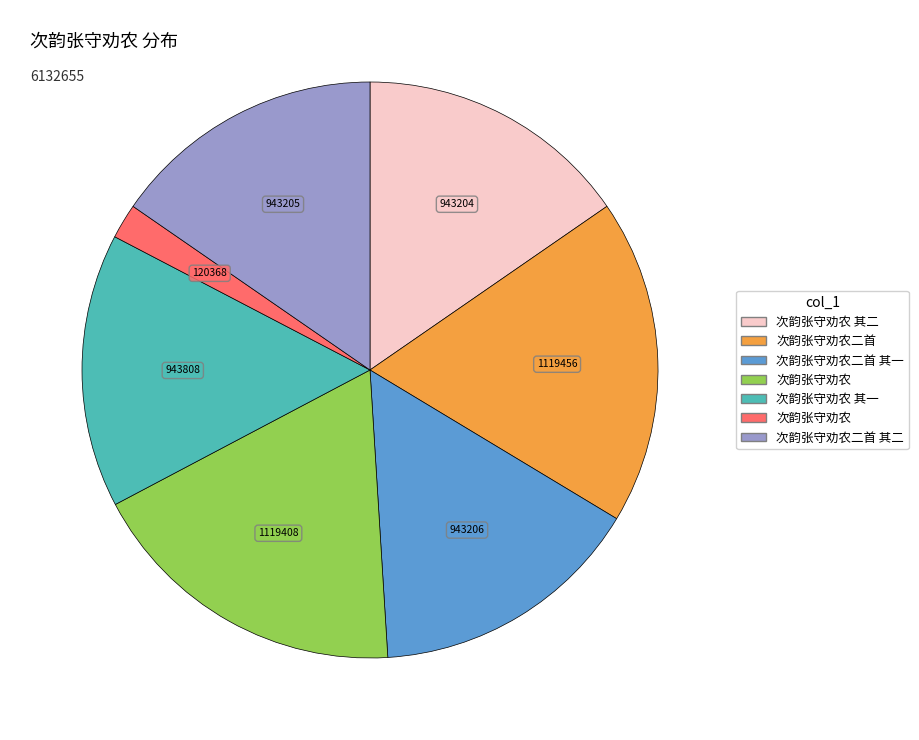

Is there any slice that represents more than half of the pie?

No